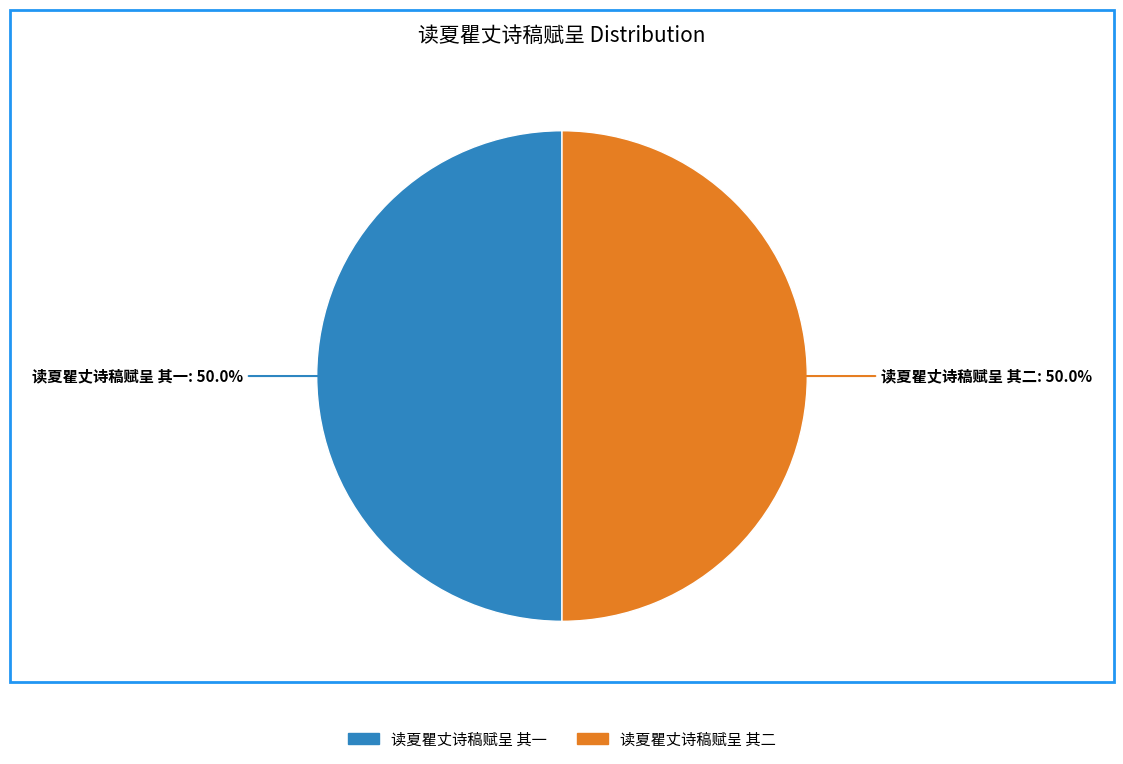

To the nearest percent, what is the average slice percentage?

50%